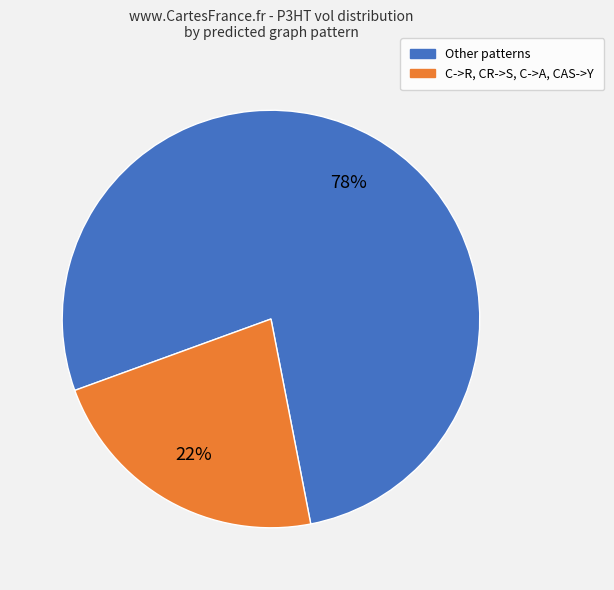

To the nearest percent, what is the average slice percentage?

50%